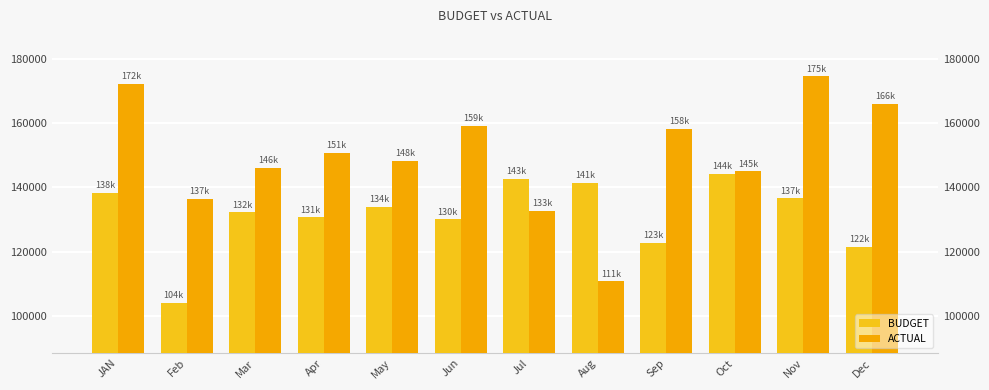

At which label is ACTUAL closest to 142679?

Oct